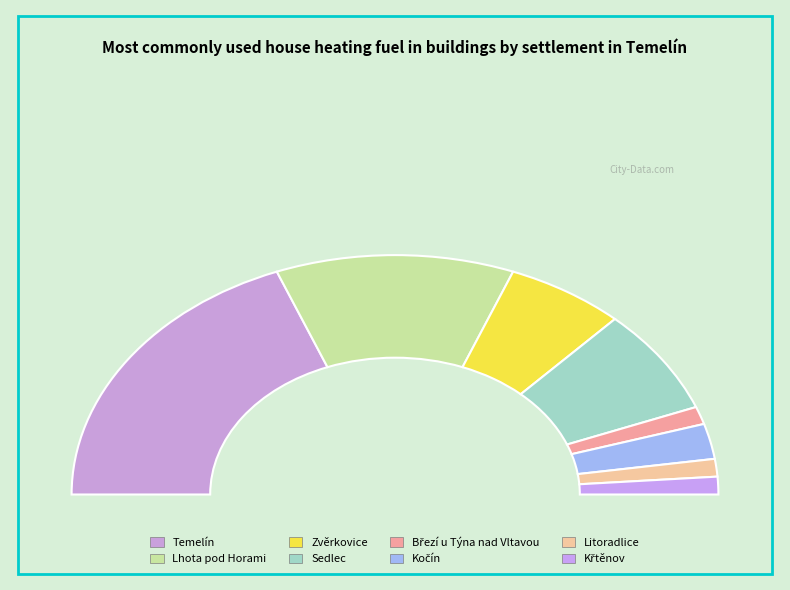

What percentage is the Zvěrkovice slice, to the nearest percent?

12%